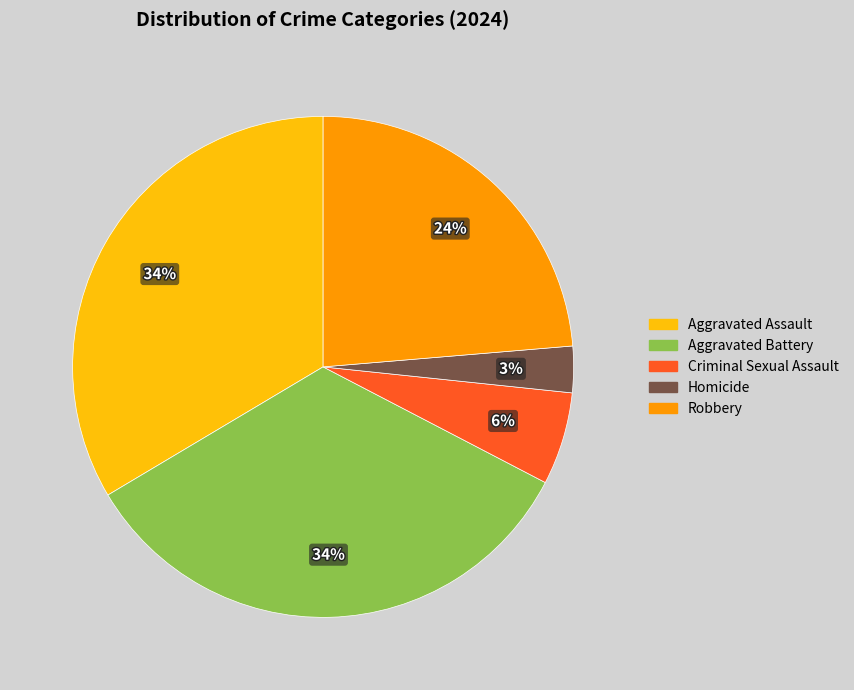

How many segments does this pie chart have?

5